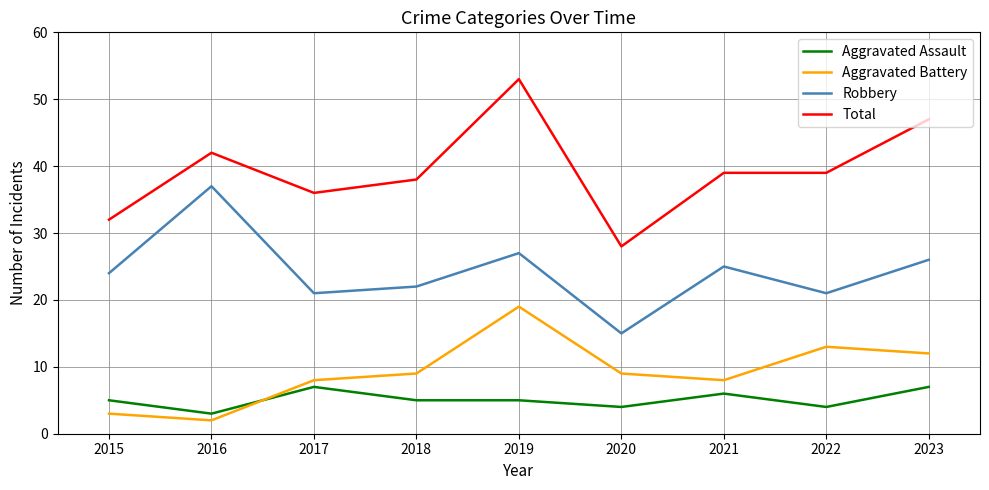

Rank the series by their maximum value, from lowest to highest.

Aggravated Assault, Aggravated Battery, Robbery, Total